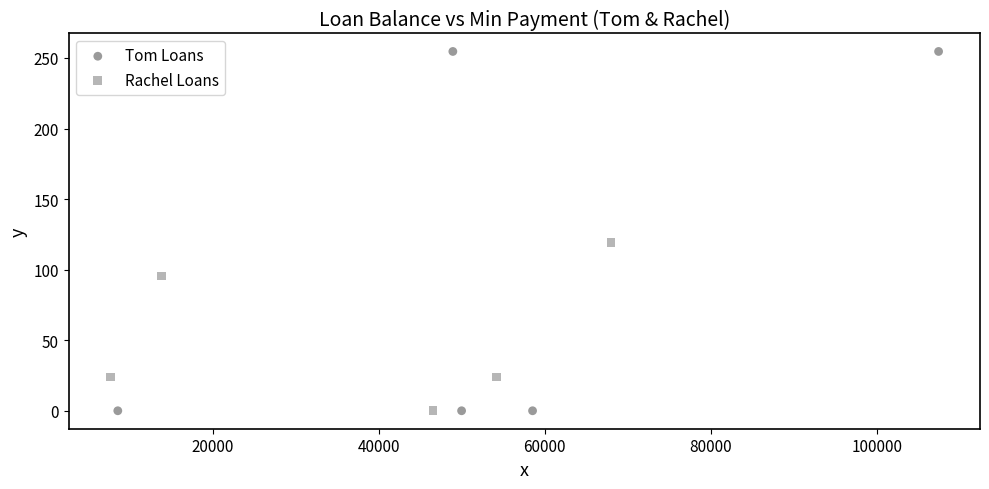

Which series contains the highest Y value?

Tom Loans